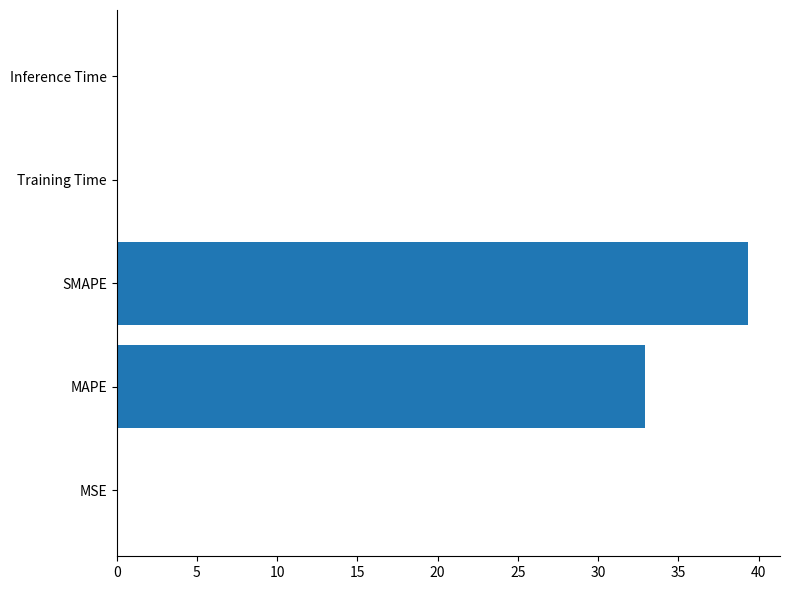

What is the approximate value at SMAPE?

39.4